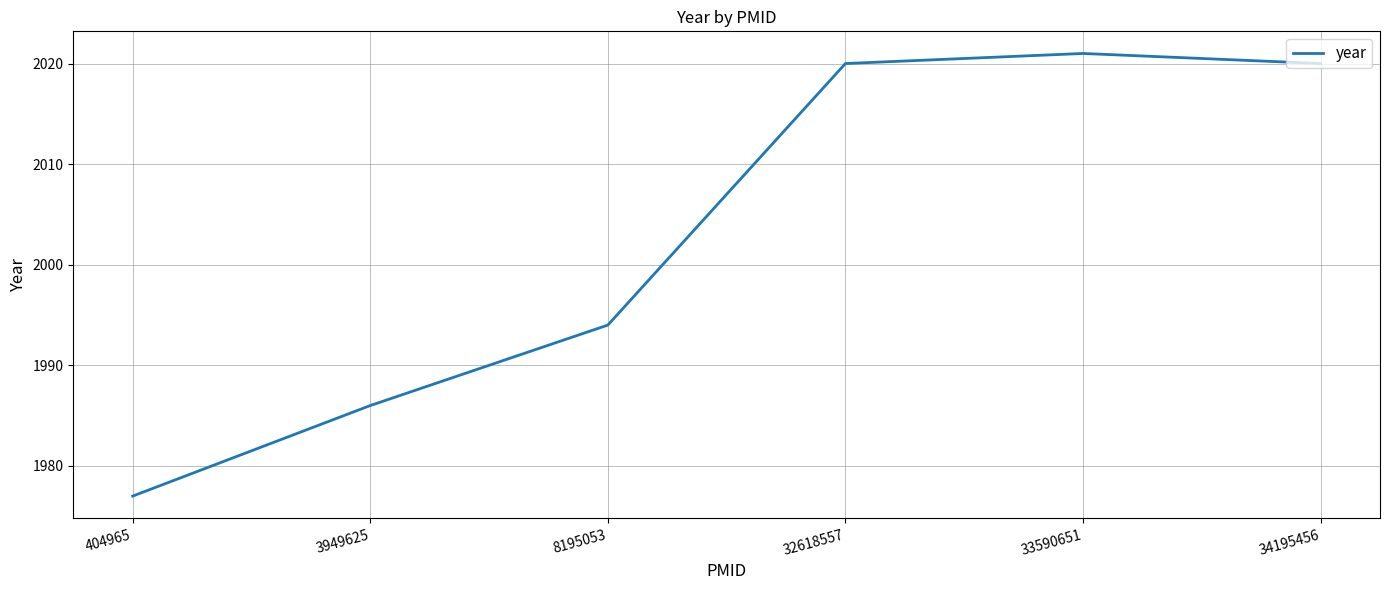

At which category does the chart reach its minimum across all series?

404965